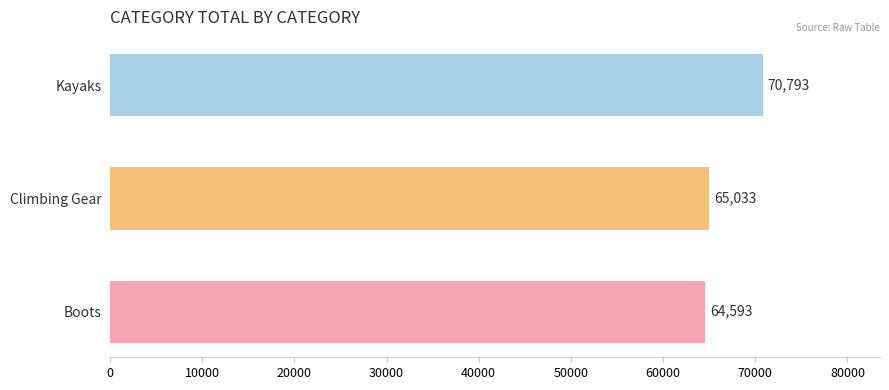

Read the value at Kayaks.

70792.6